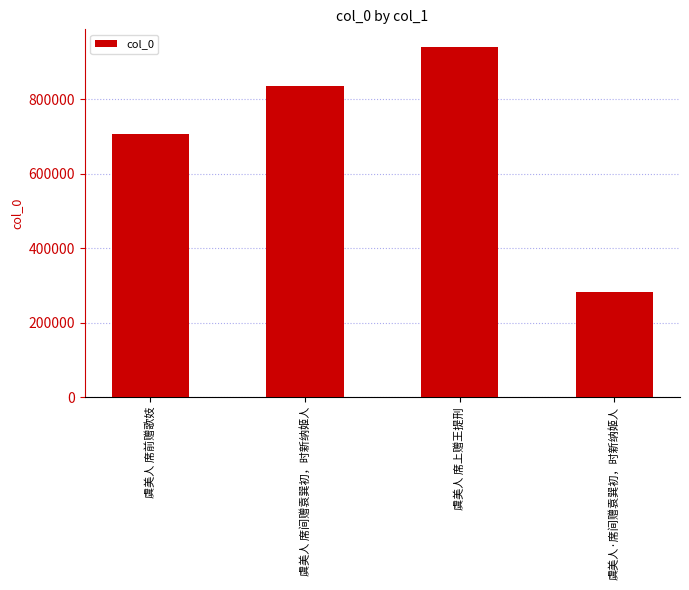

Is it true that the value at 虞美人 席上赠王提刑 is 525573?

False